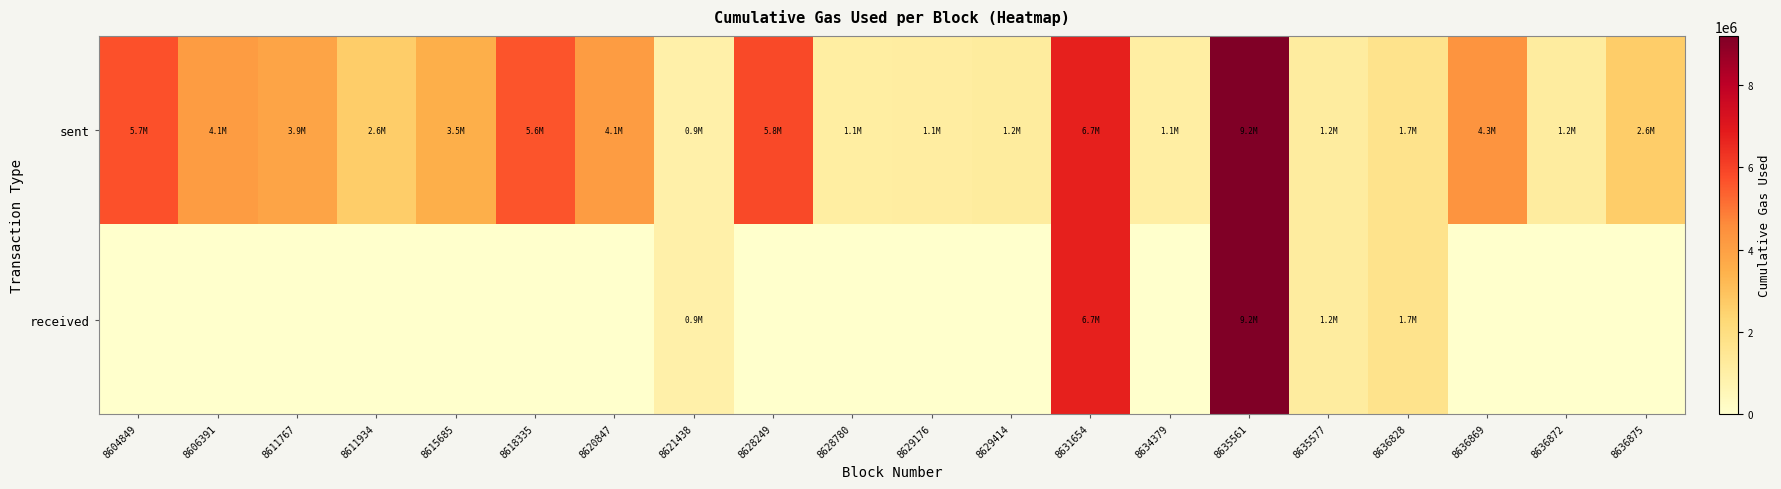

At how many categories does at least one series exceed 6057162?

2